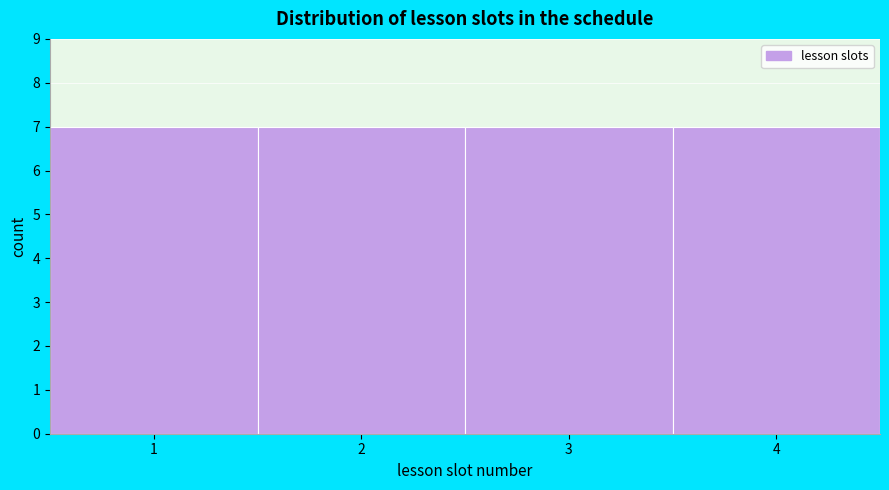

Reading left to right, transcribe this chart: for each bar, give the range it covers on the x-axis and its height. The values are not printed on the chart, so give them approximately, as read against the axis.

0.5 to 1.5: 7
1.5 to 2.5: 7
2.5 to 3.5: 7
3.5 to 4.5: 7